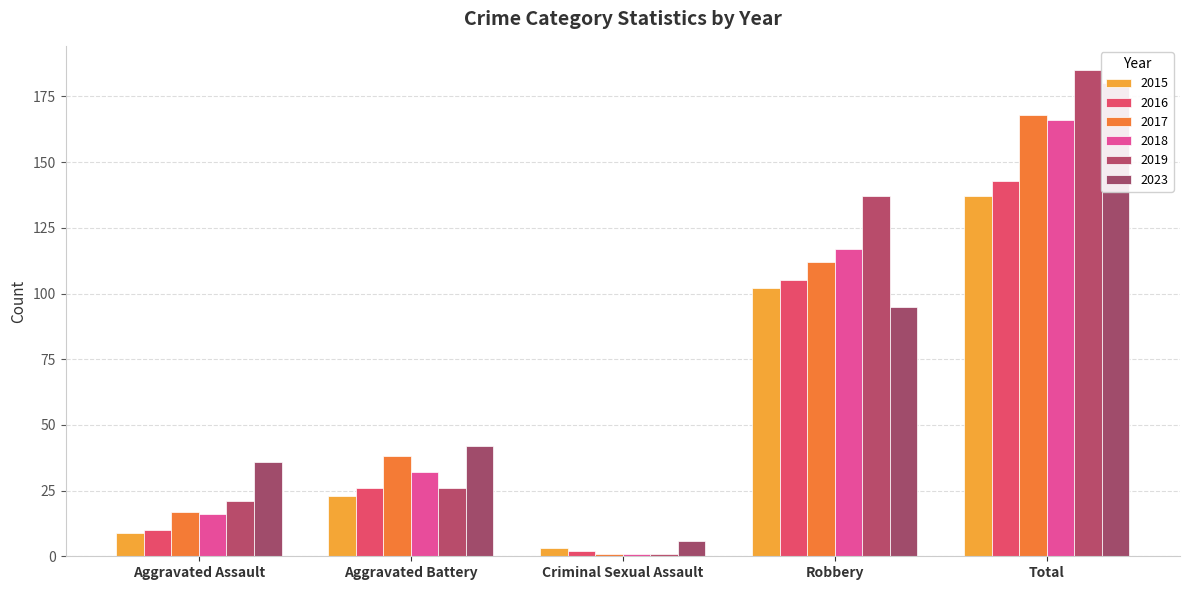

How many data points does each series have?

5